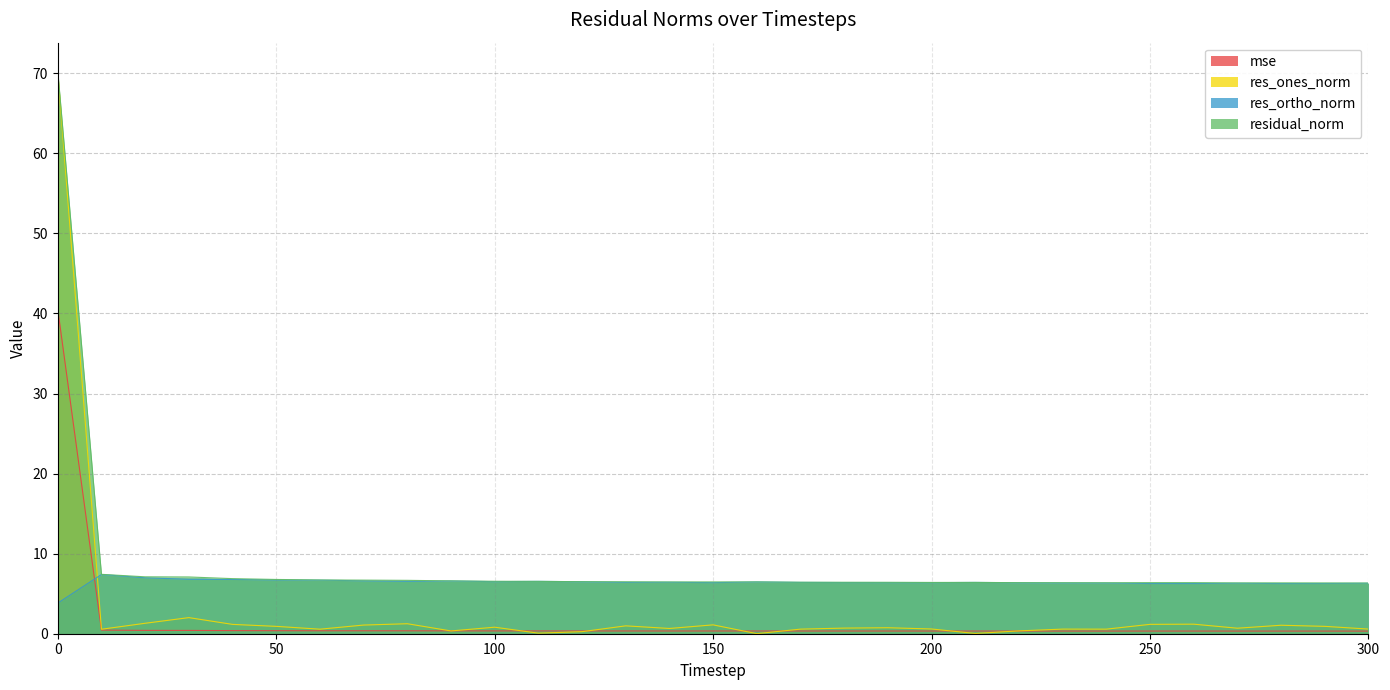

What is the difference between the second highest and minimum values in the residual_norm series?

1.1